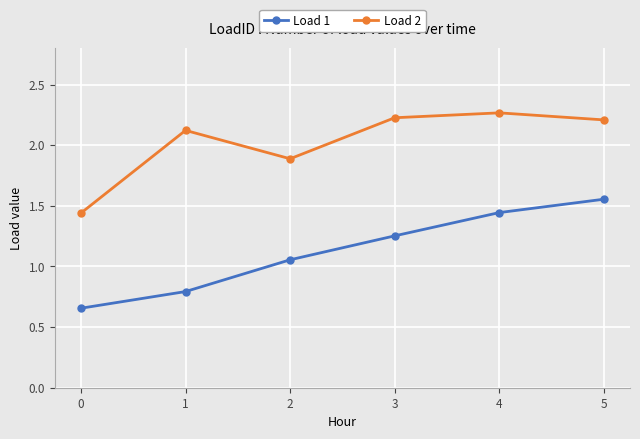

At how many categories does at least one series exceed 1?

6